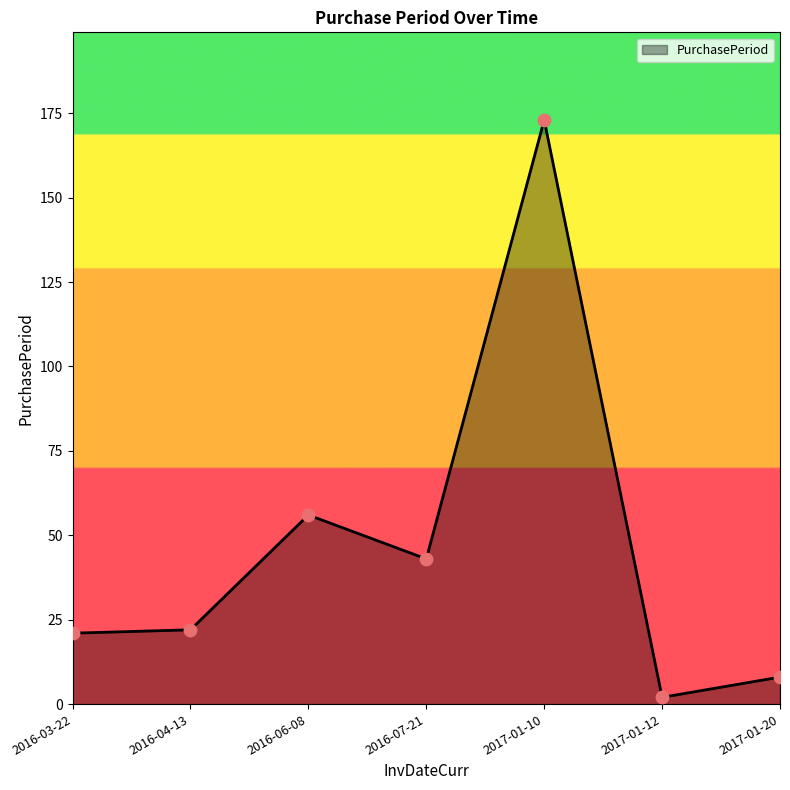

Which has a higher value, 2017-01-20 or 2016-04-13?

2016-04-13